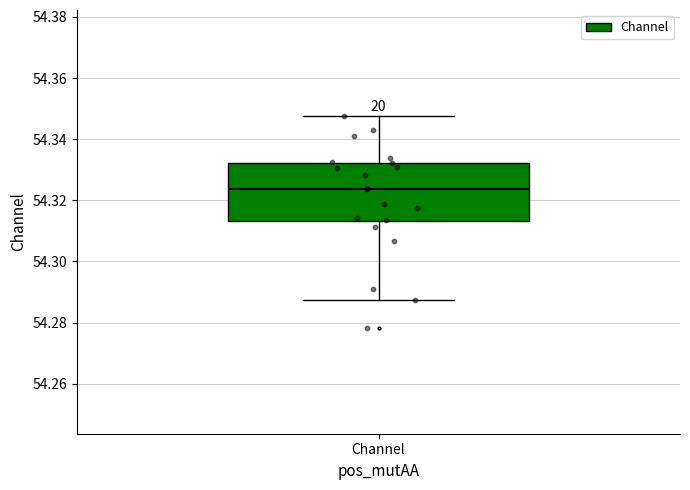

Where does the lower whisker of the box for Channel end on the y-axis? The values are not printed on the chart, so give them approximately, as read against the axis.

54.288